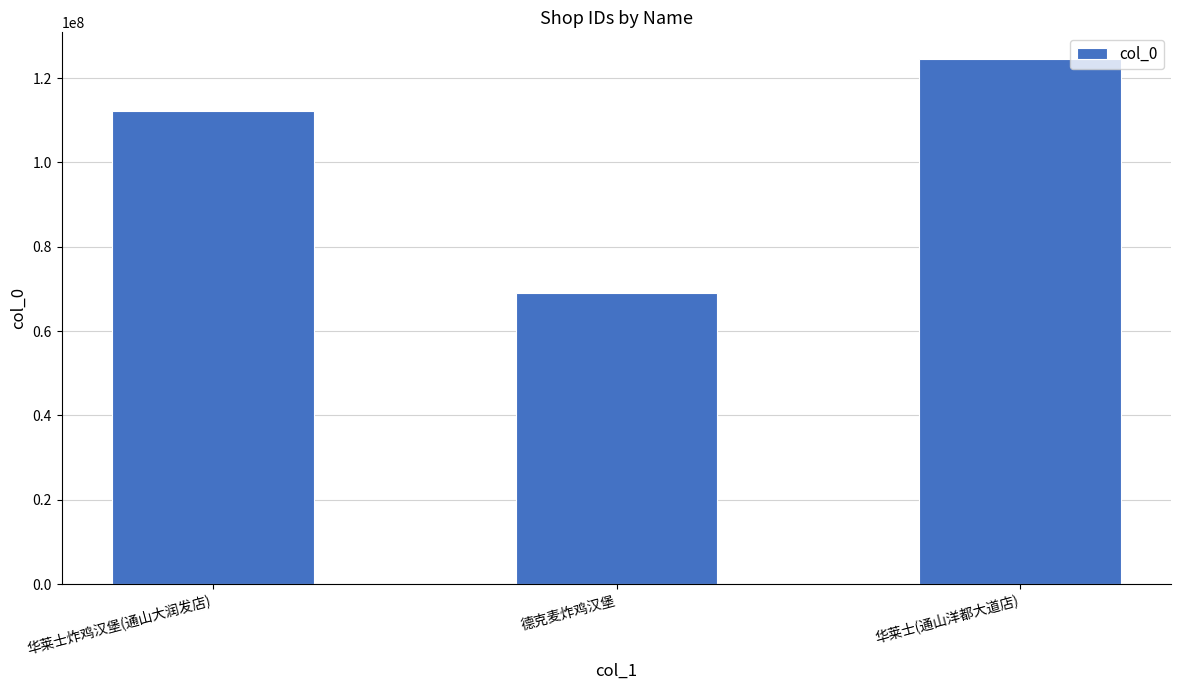

The value at 华莱士(通山洋都大道店) is 42049015. True or false?

False